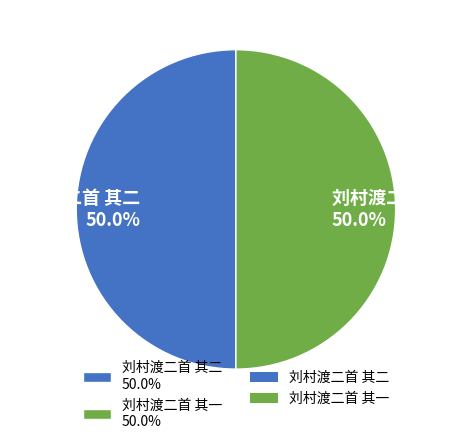

Approximately how many times larger is the value at 刘村渡二首 其二 50.0% compared to 刘村渡二首 其一 50.0%?

1.0